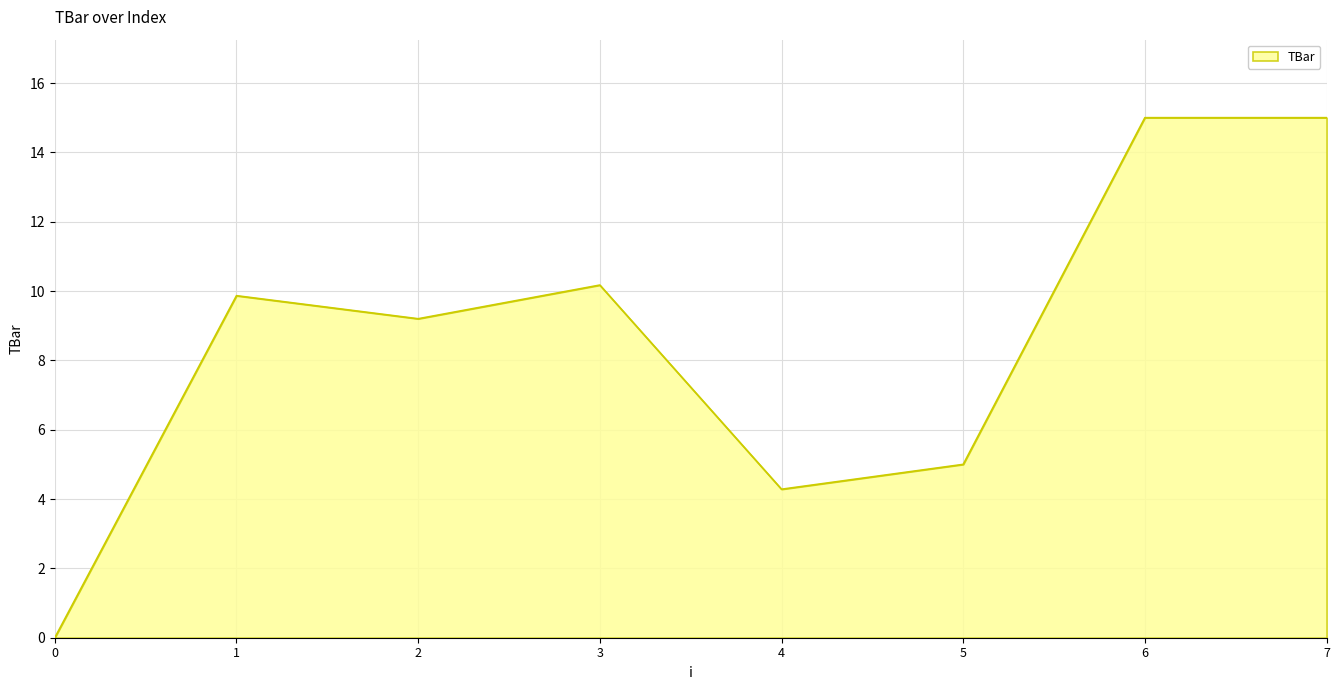

Reading right to left, extract all data points from this chart.

7=15.0	6=15.0	5=5.0	4=4.3	3=10.2	2=9.2	1=9.9	0=0.0